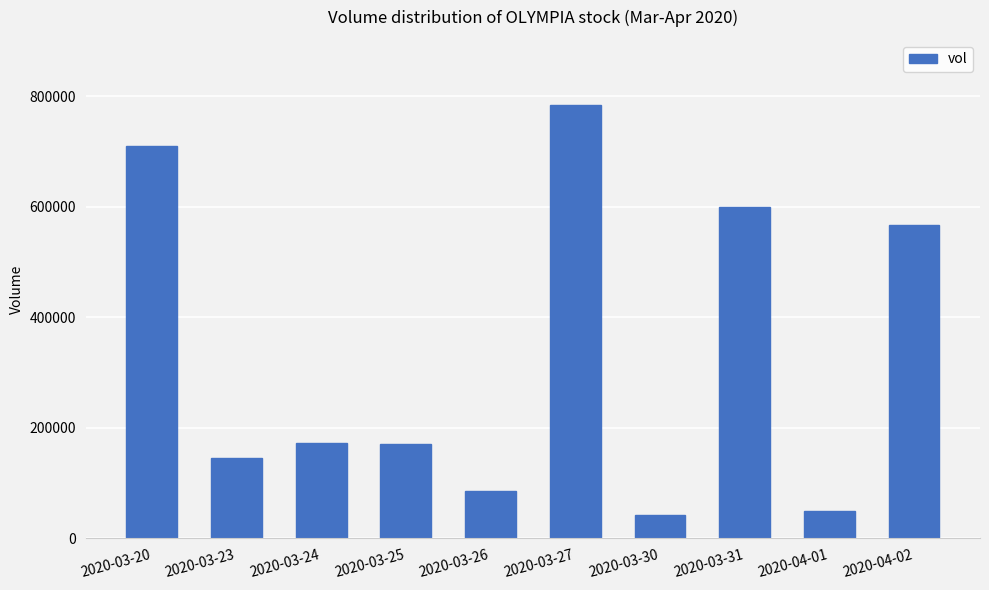

What is the maximum value shown in the chart?

784000